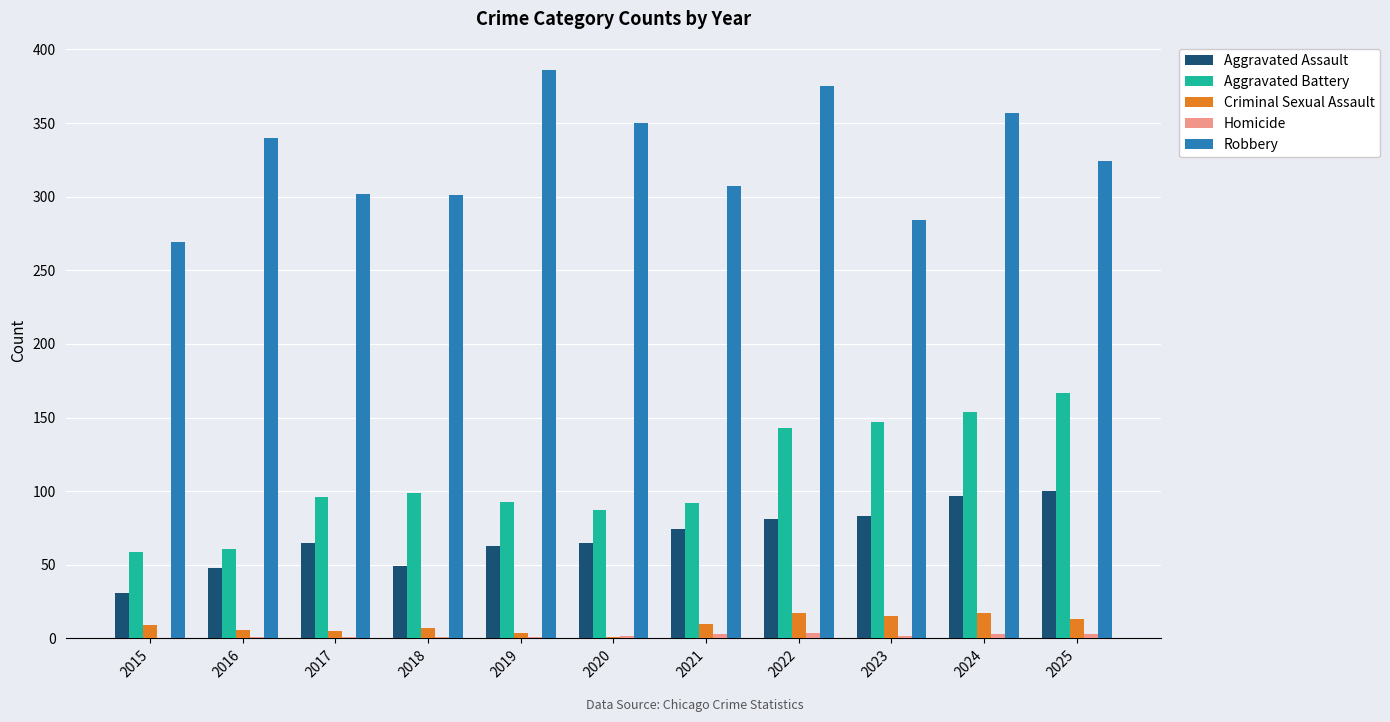

Which series has the largest total across all categories?

Robbery